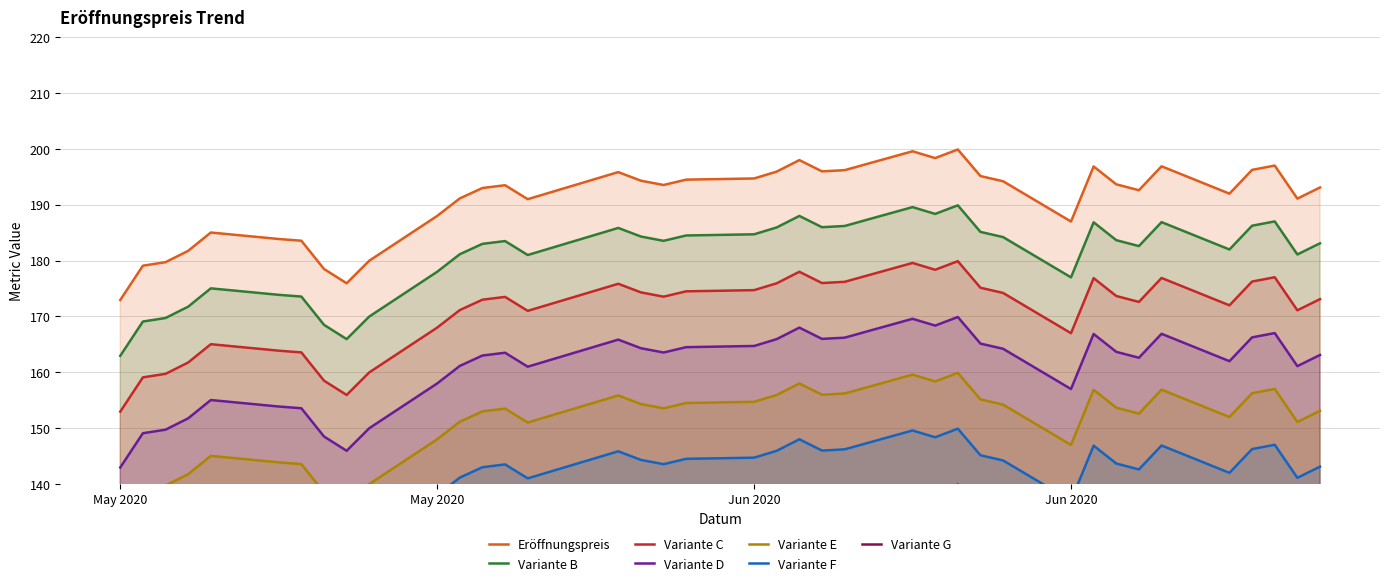

True or false: there are more than 1 points higher than both neighbors.

True